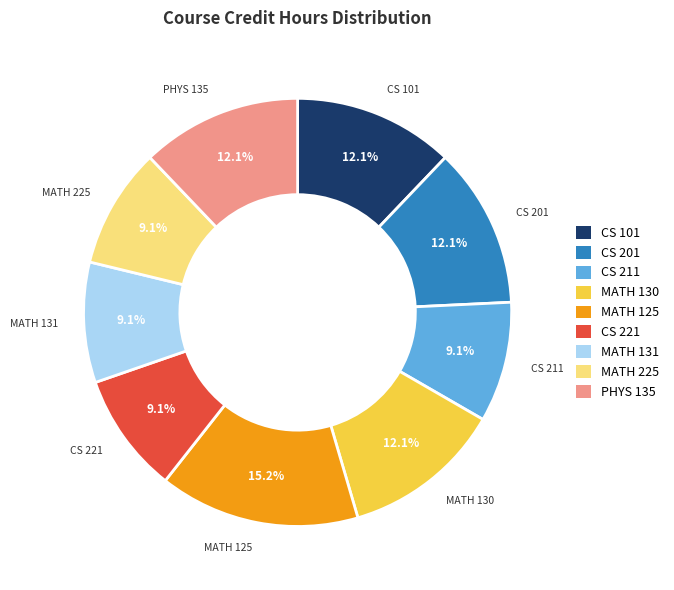

Is there any slice that represents more than half of the pie?

No